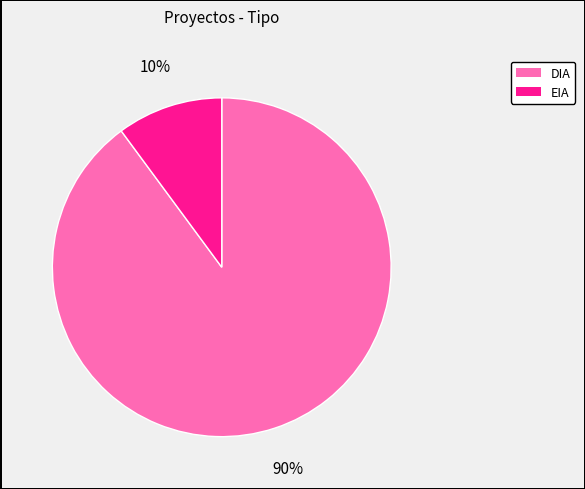

Which category has the smallest portion of the pie?

EIA